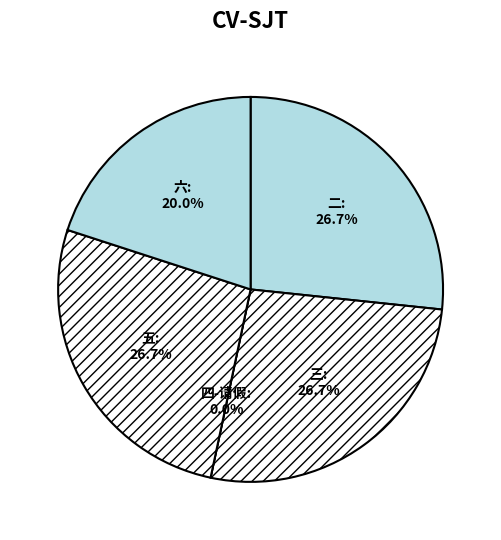

What portion of the pie excludes 四-请假?

100.0%